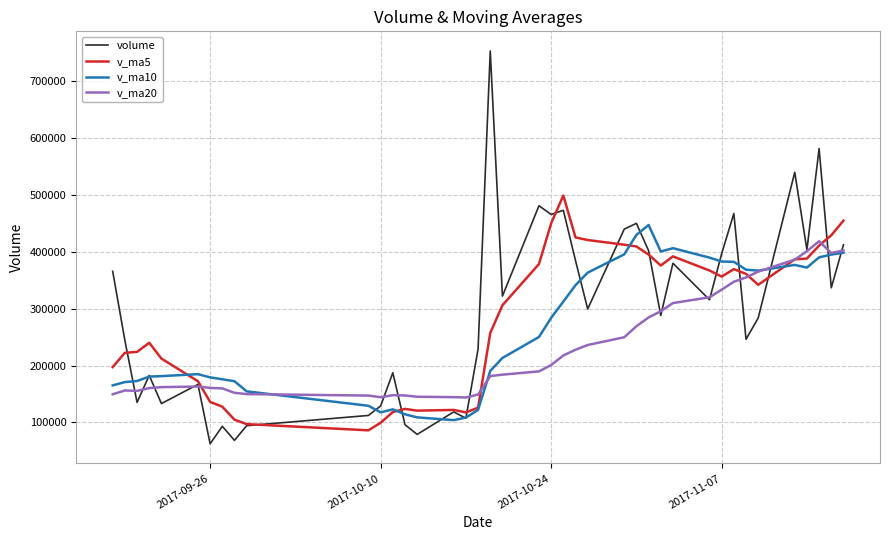

What is the difference between the maximum and minimum values in the v_ma10 series?

342795.8